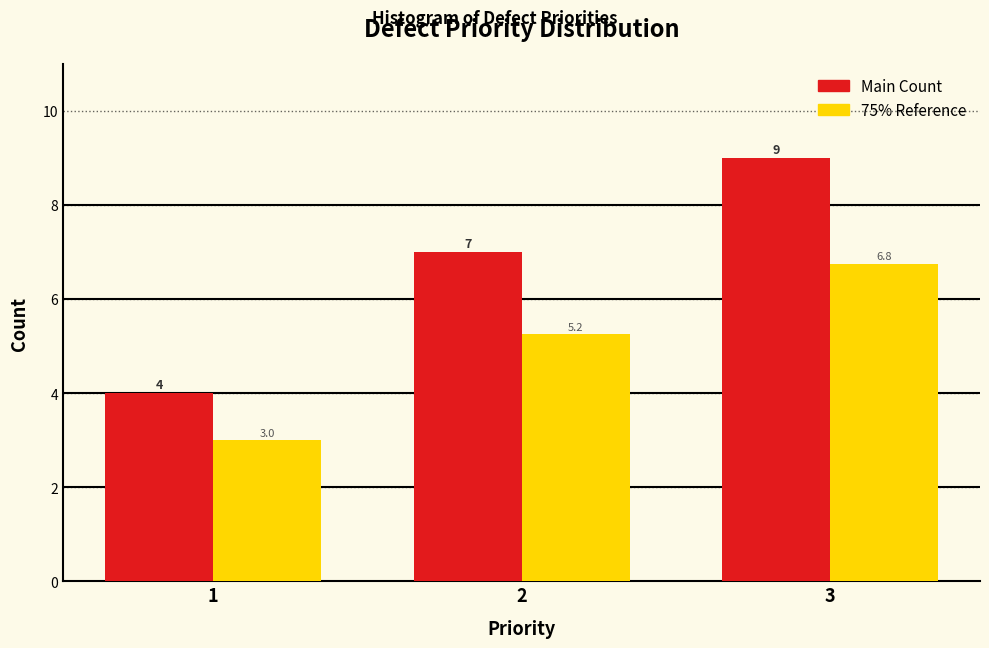

What is the total value across all series at 1?

7.0